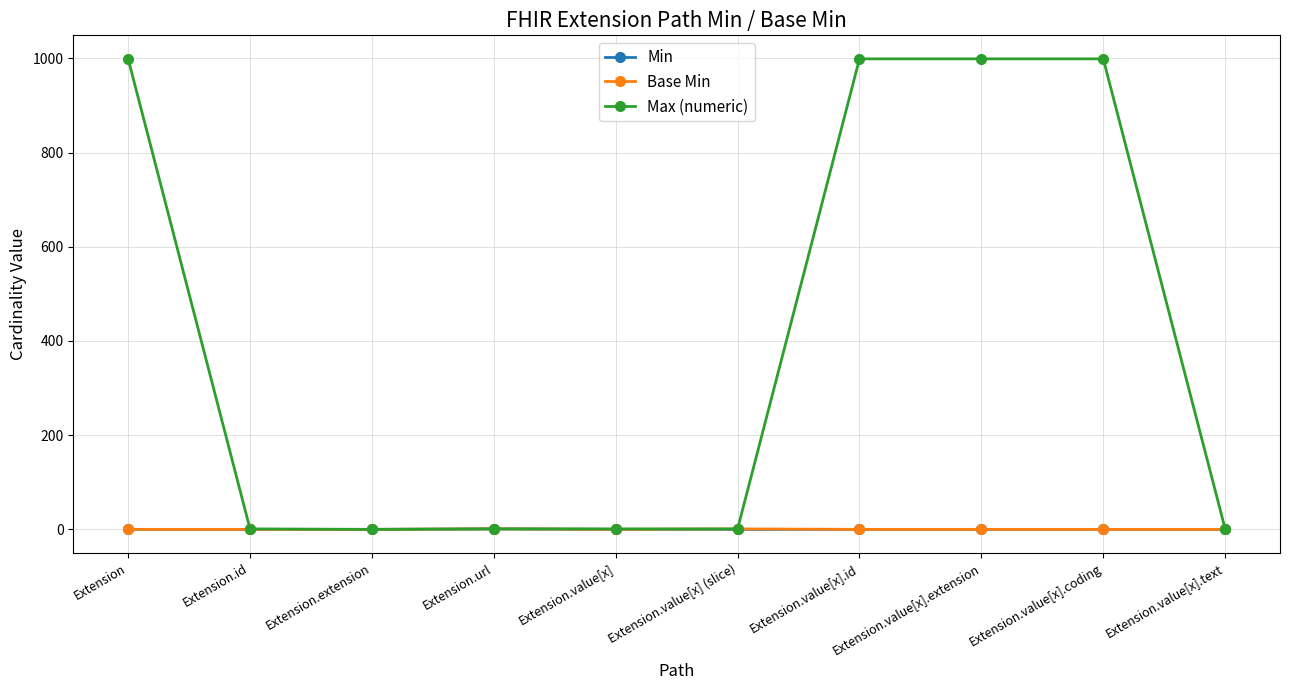

What is the difference between the second highest and second lowest values in the Max (numeric) series?

998